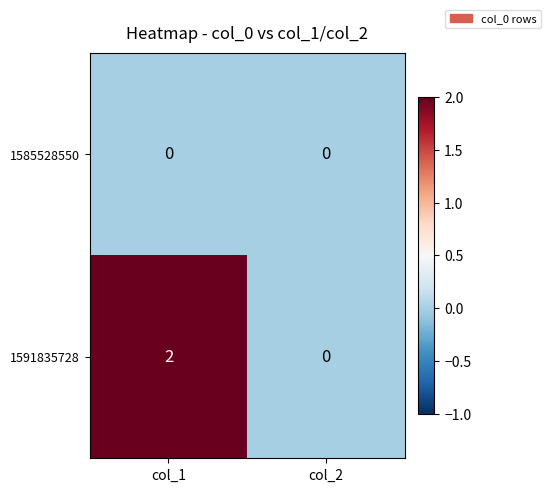

Is the value of 1591835728 at col_1 greater than the value of 1585528550 at col_2?

Yes